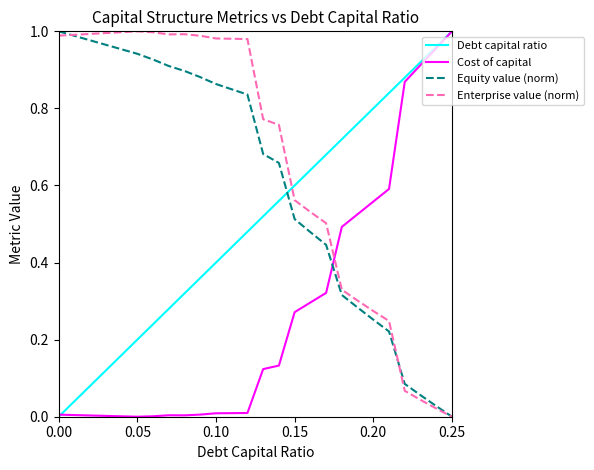

After their last crossing, which series has the higher values: Cost of capital or Enterprise value (norm)?

Cost of capital